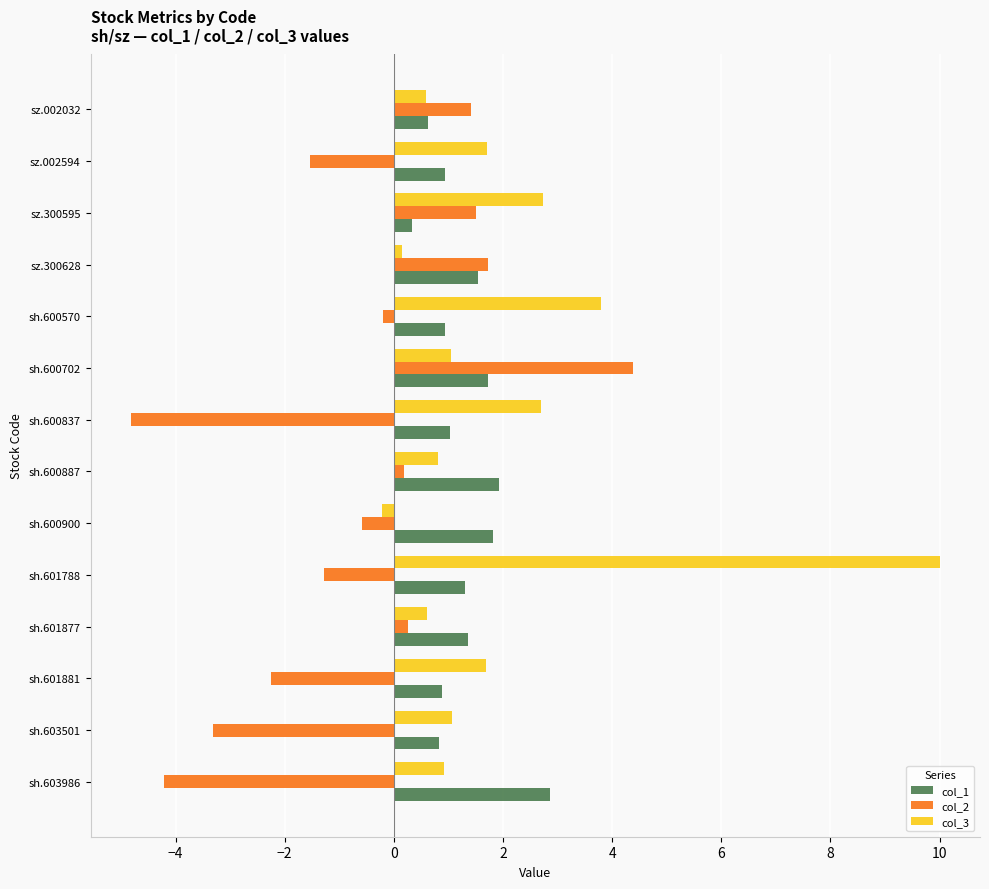

Rank the series by their average value, from highest to lowest.

col_3, col_1, col_2